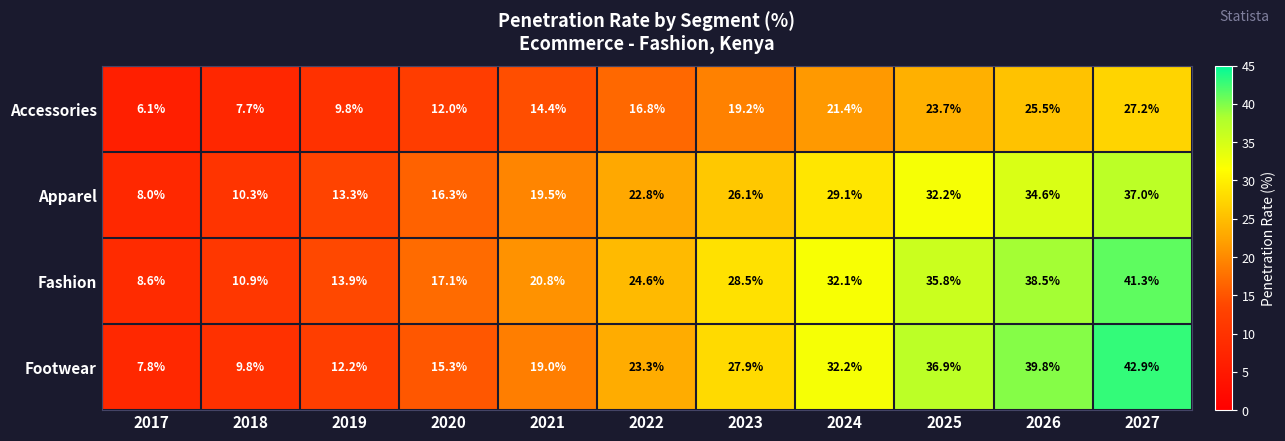

At 2019, list the series in order from smallest to largest.

Accessories, Footwear, Apparel, Fashion